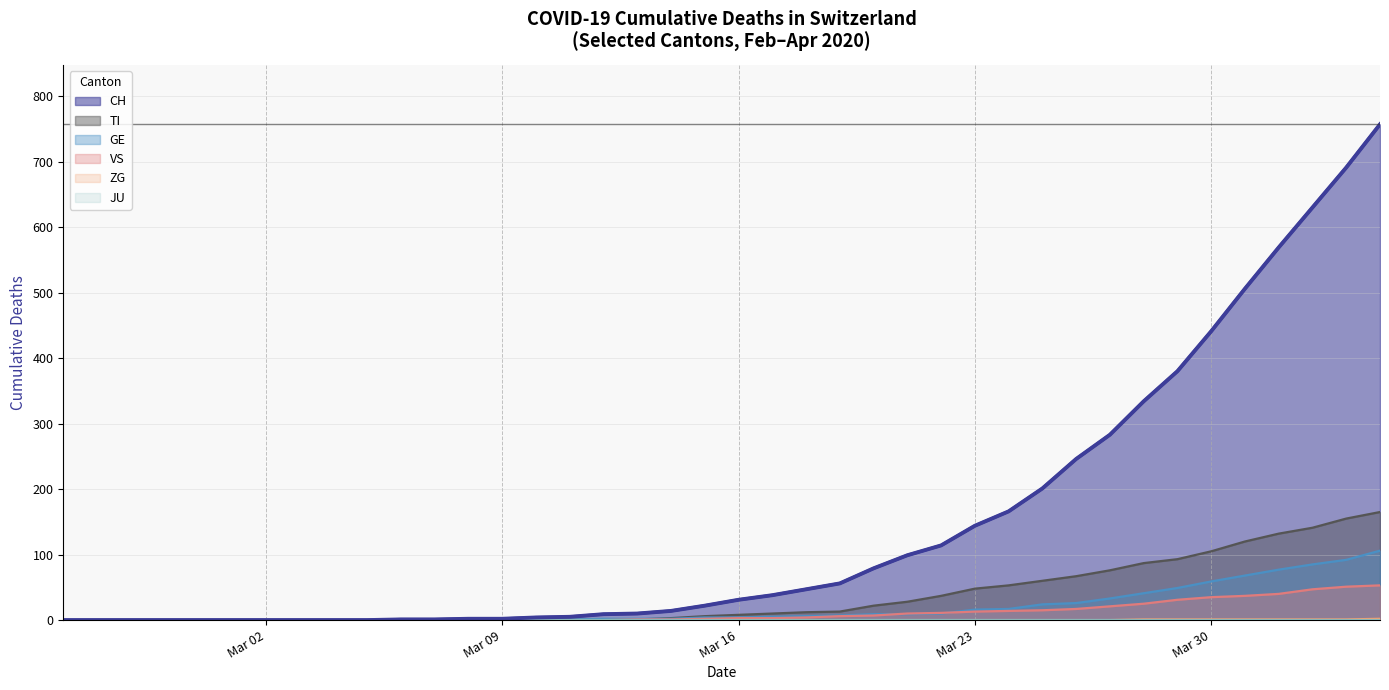

How many lines are shown in the chart?

6